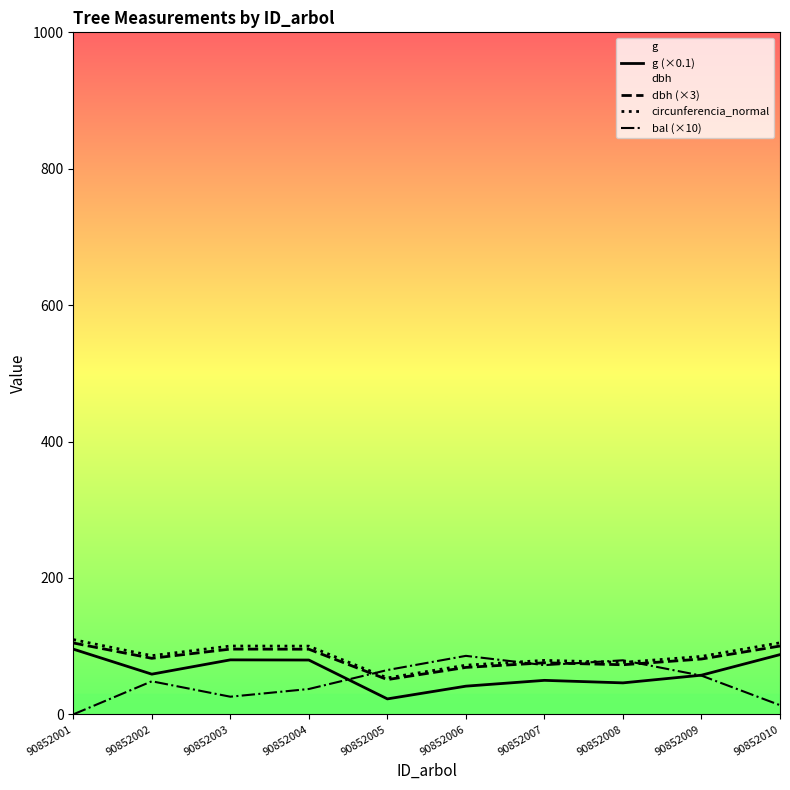

True or false: dbh (×3) and g (×0.1) intersect in this chart.

False